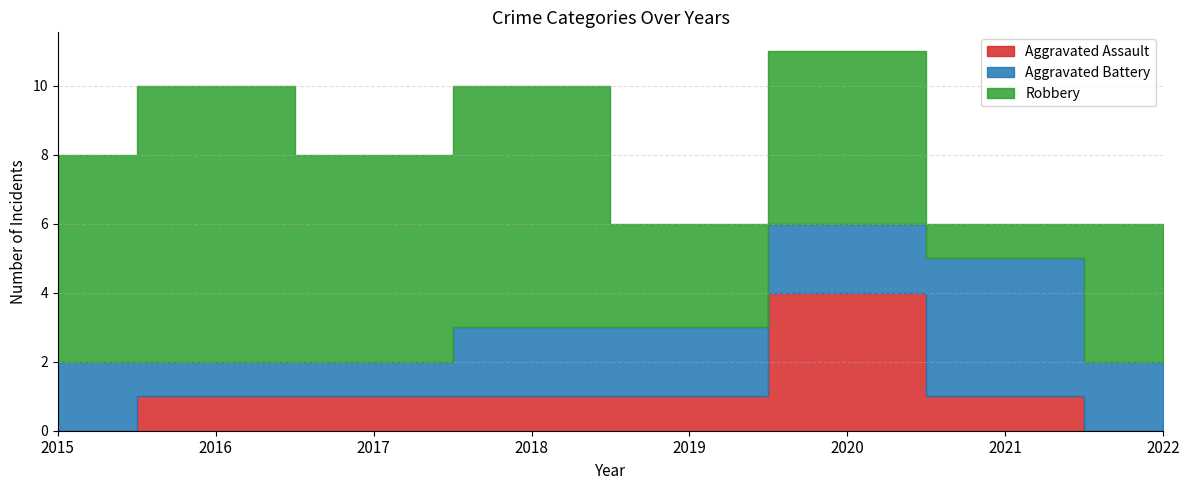

What are all the series names shown in the legend?

Aggravated Assault, Aggravated Battery, Robbery